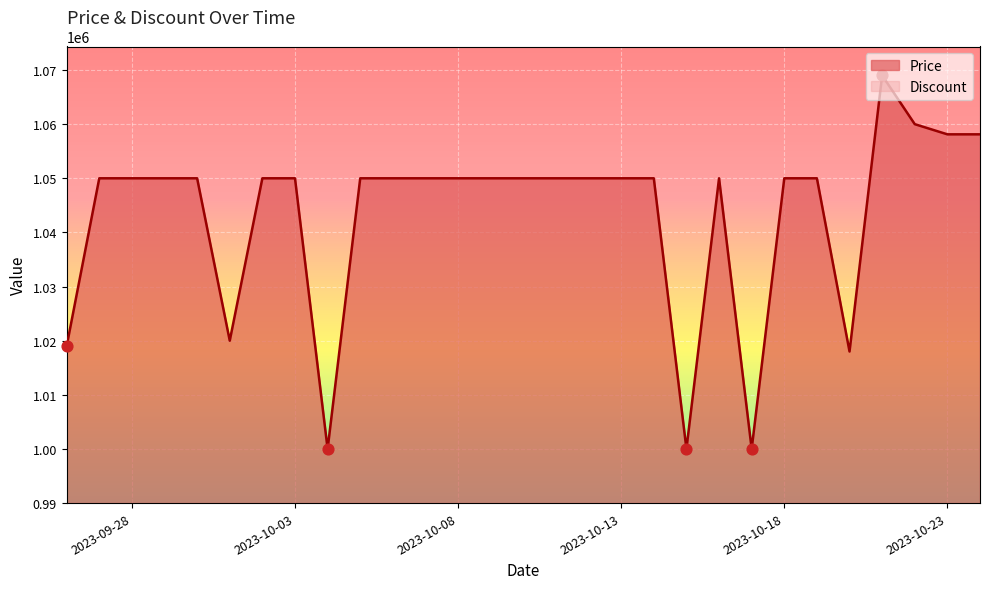

Between 2023-10-11 and 2023-10-12, which is larger?

2023-10-11